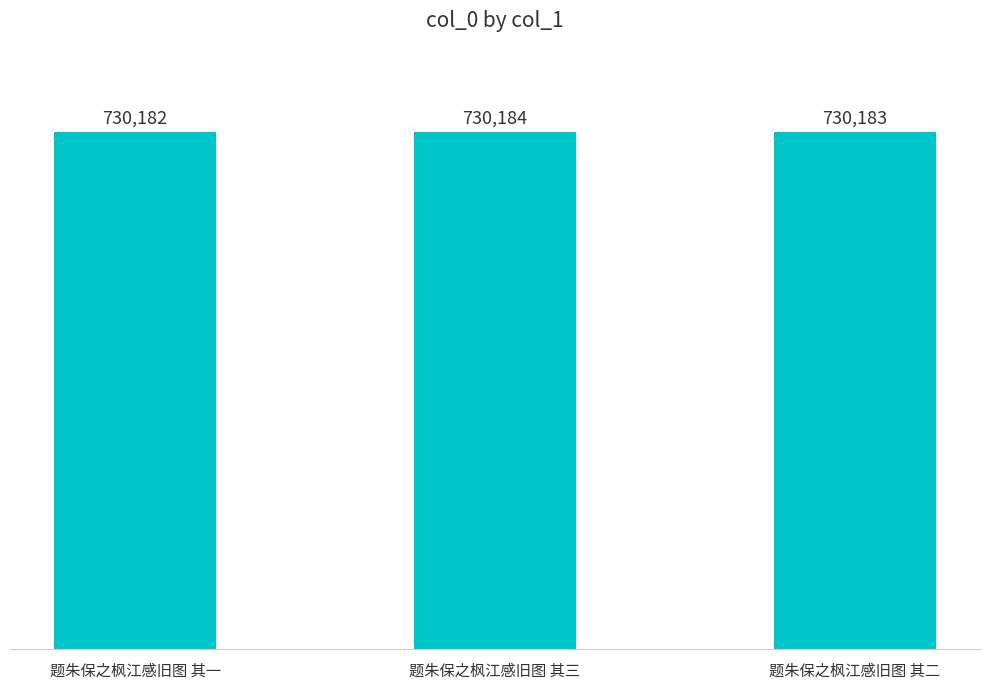

Reading left to right, extract all data points from this chart.

730182	730184	730183